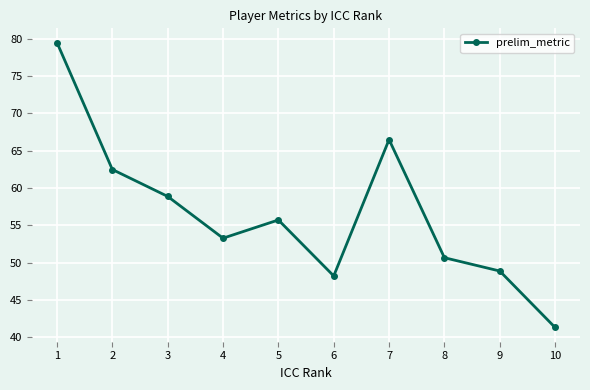

True or false: there are more than 0 points higher than both neighbors.

True